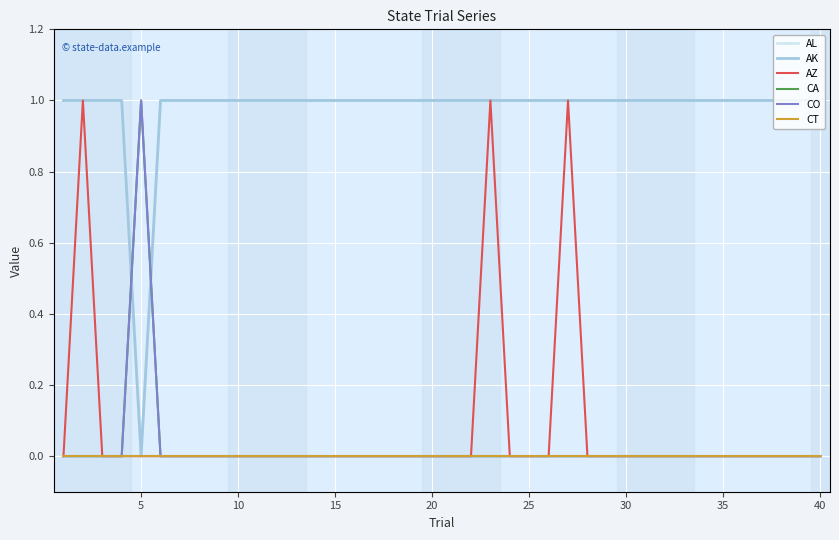

What is the value of the AL point at the 34th from the left?

1